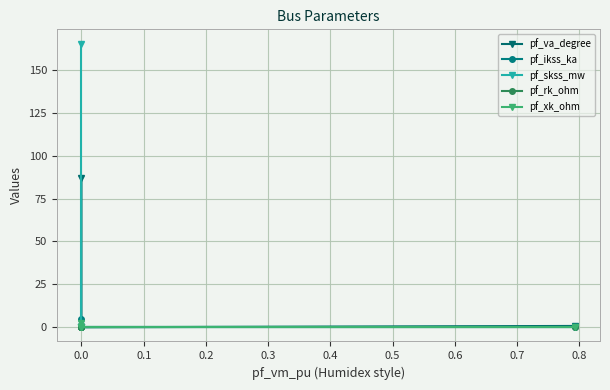

What are all the series names shown in the legend?

pf_va_degree, pf_ikss_ka, pf_skss_mw, pf_rk_ohm, pf_xk_ohm